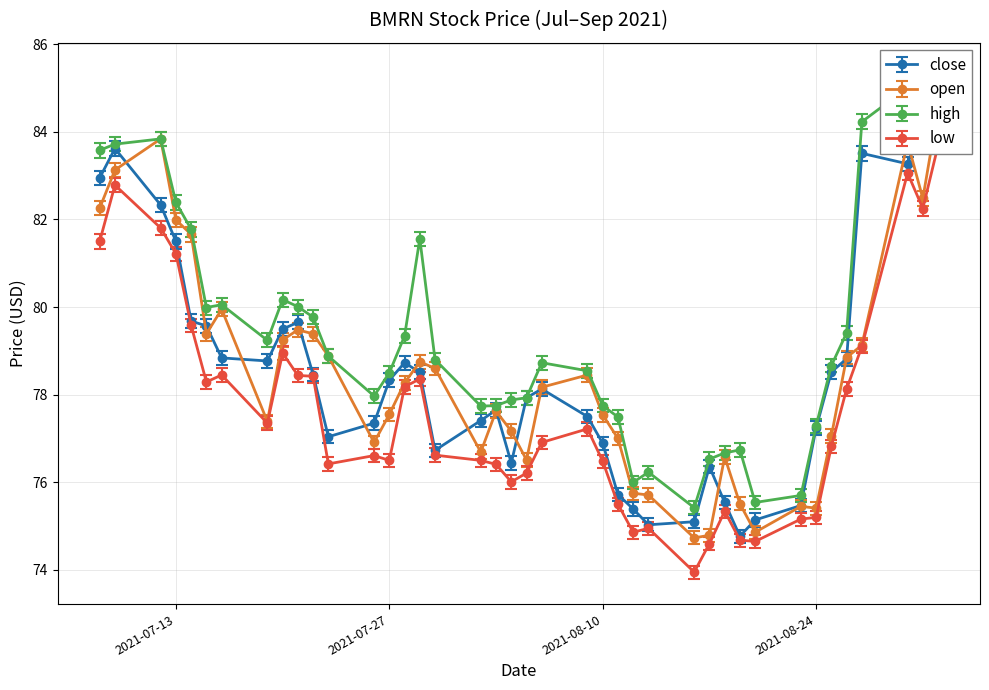

How many lines are shown in the chart?

4